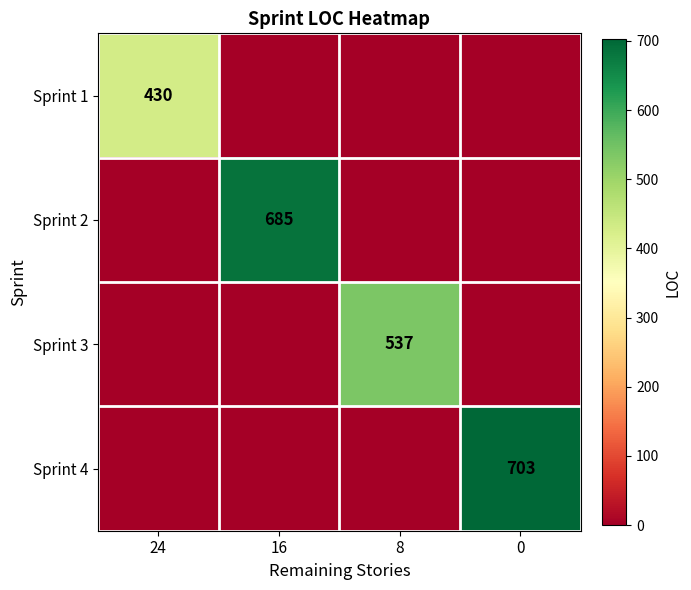

True or false: Sprint 1 has a value of 229 at 24.

False